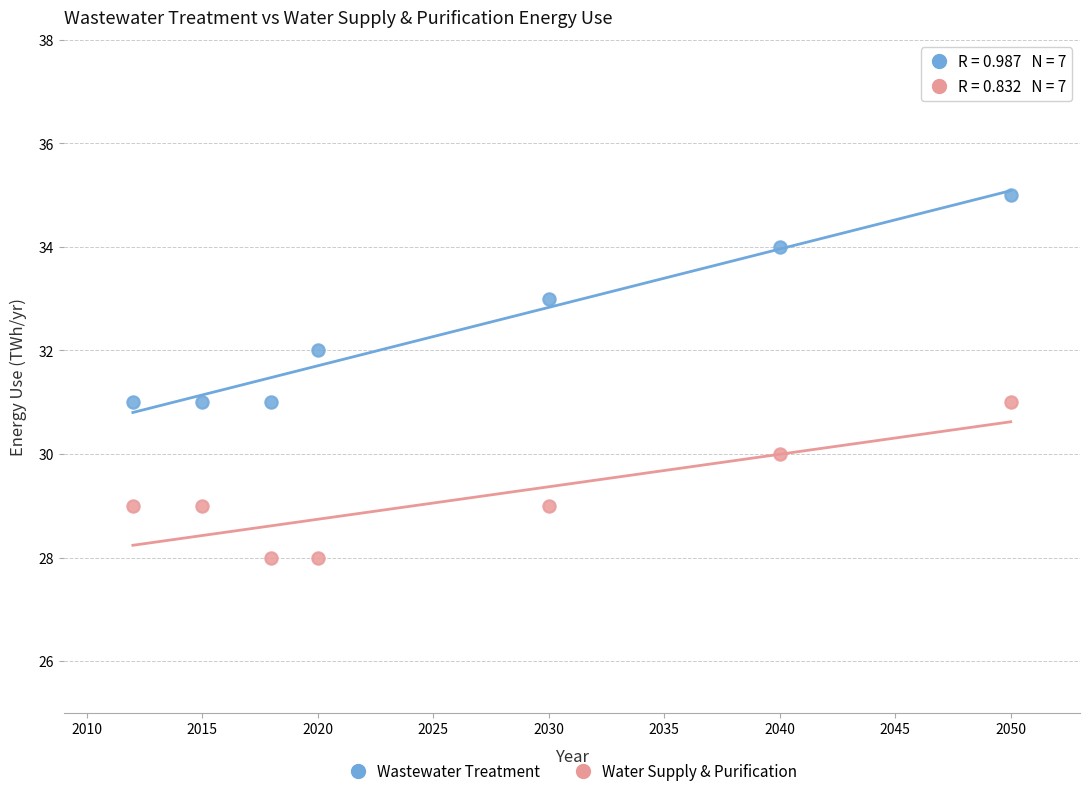

Which series contains the highest Y value?

Wastewater Treatment